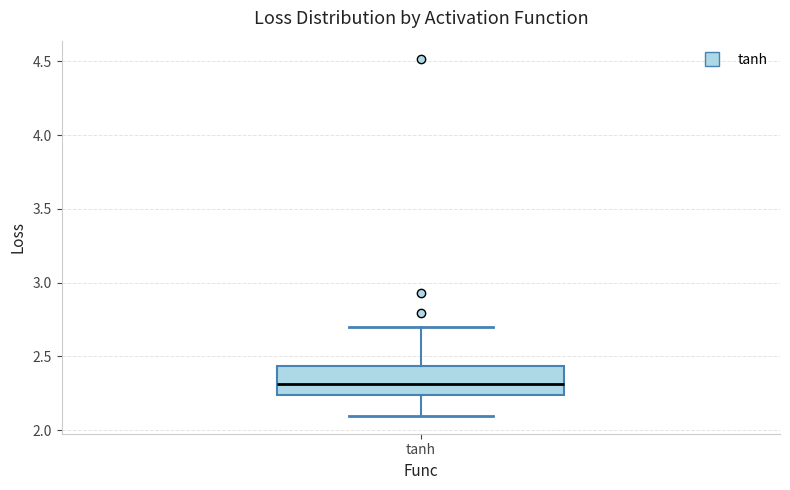

Transcribe this box plot: give where the median line is, the range the box spans, and where the two whiskers end, as read against the y-axis. The values are not printed on the chart, so give them approximately, as read against the axis.

median 2.30, box 2.25 to 2.45, whiskers 2.10 to 2.70